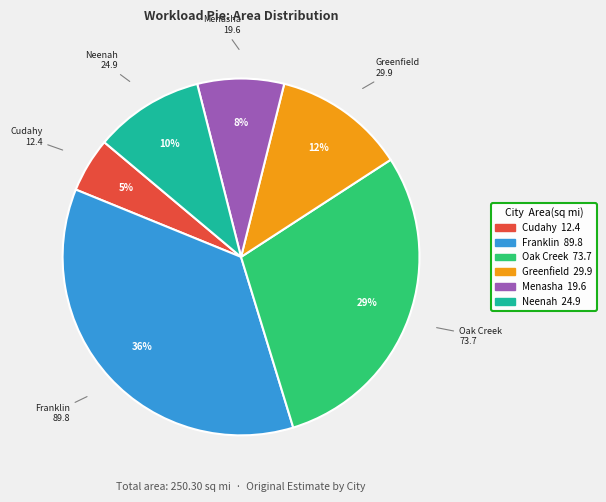

Does Franklin account for over 50% of the chart?

No